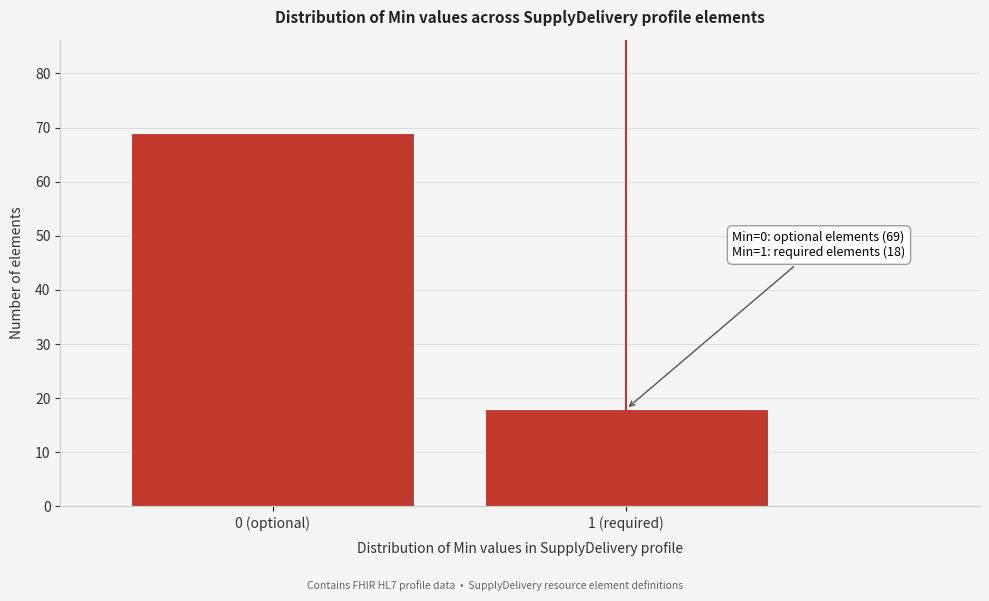

Reading right to left, what are all the values shown in this chart?

1 (required)=18	0 (optional)=69